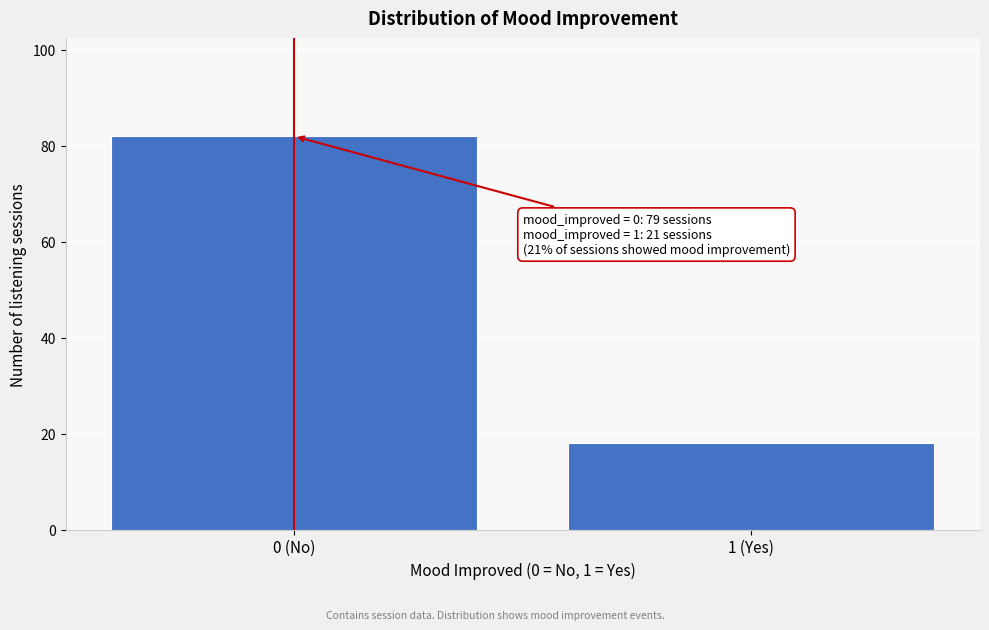

Reading left to right, list all the values displayed in this chart.

82	18